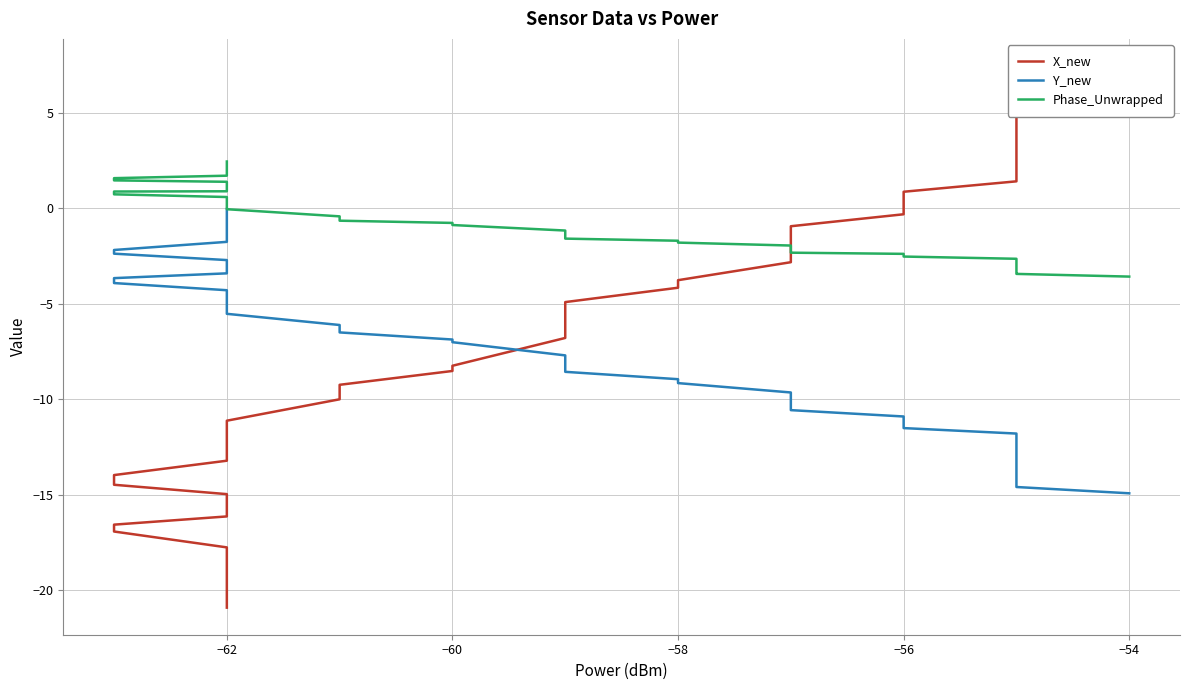

At how many categories does at least one series exceed 3?

6